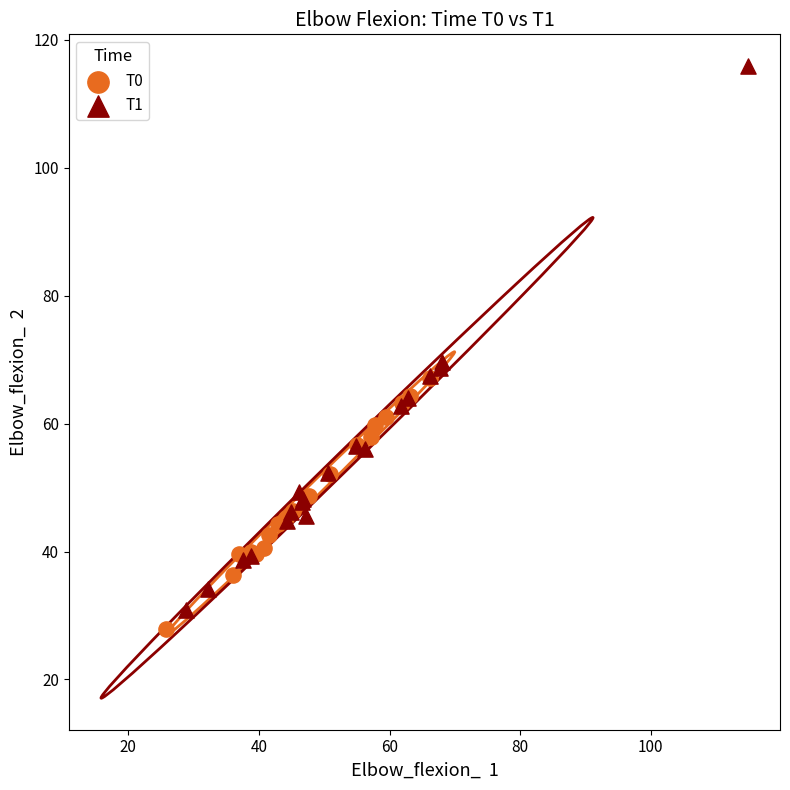

Which series contains the highest Y value?

T1